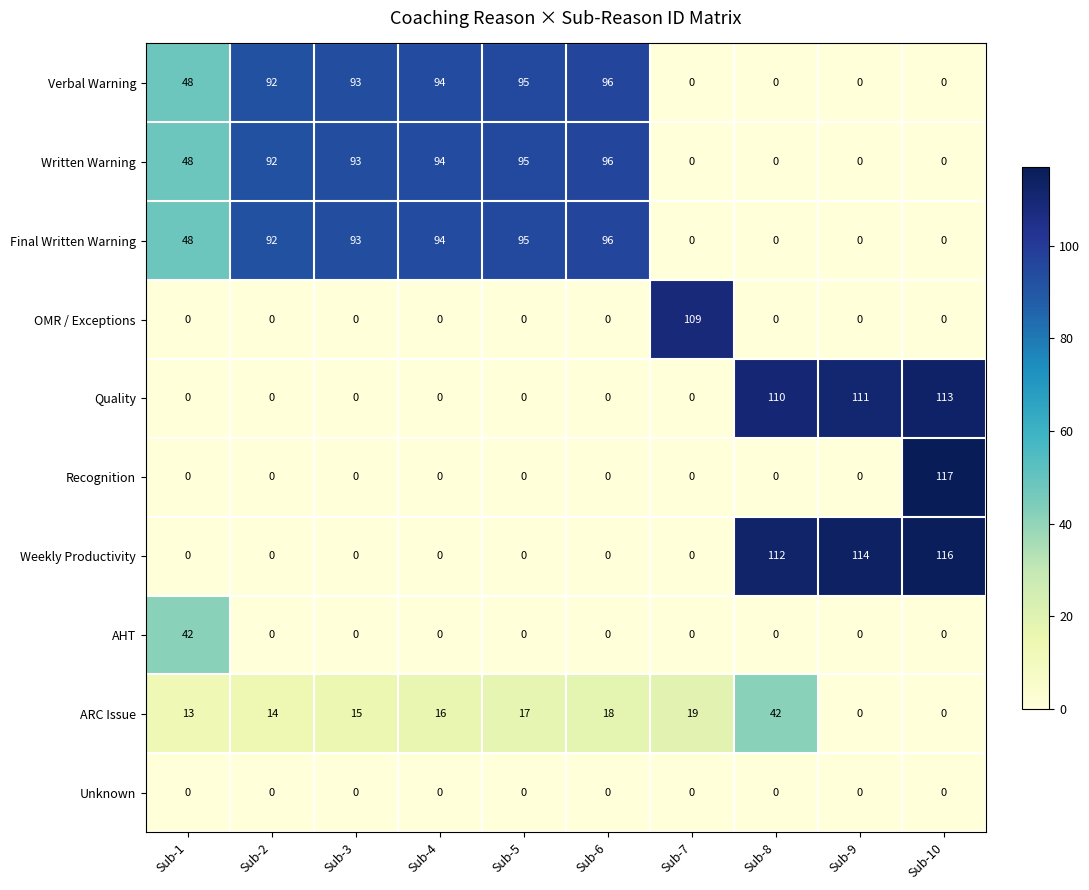

What is the greatest value displayed?

117